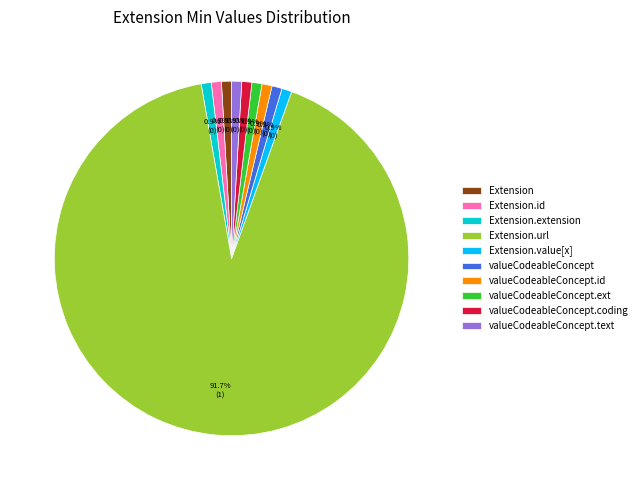

How many segments does this pie chart have?

10